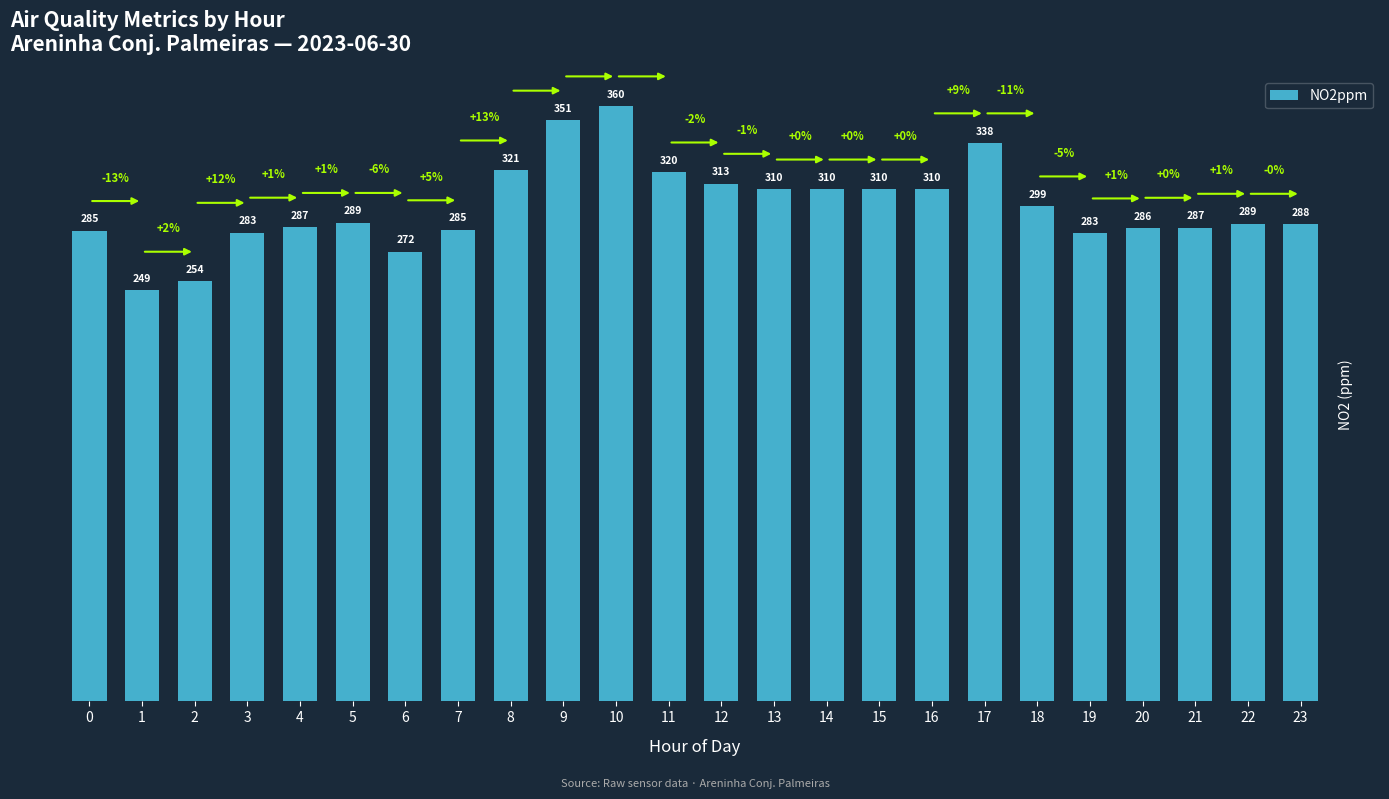

How many bars are there in total?

24